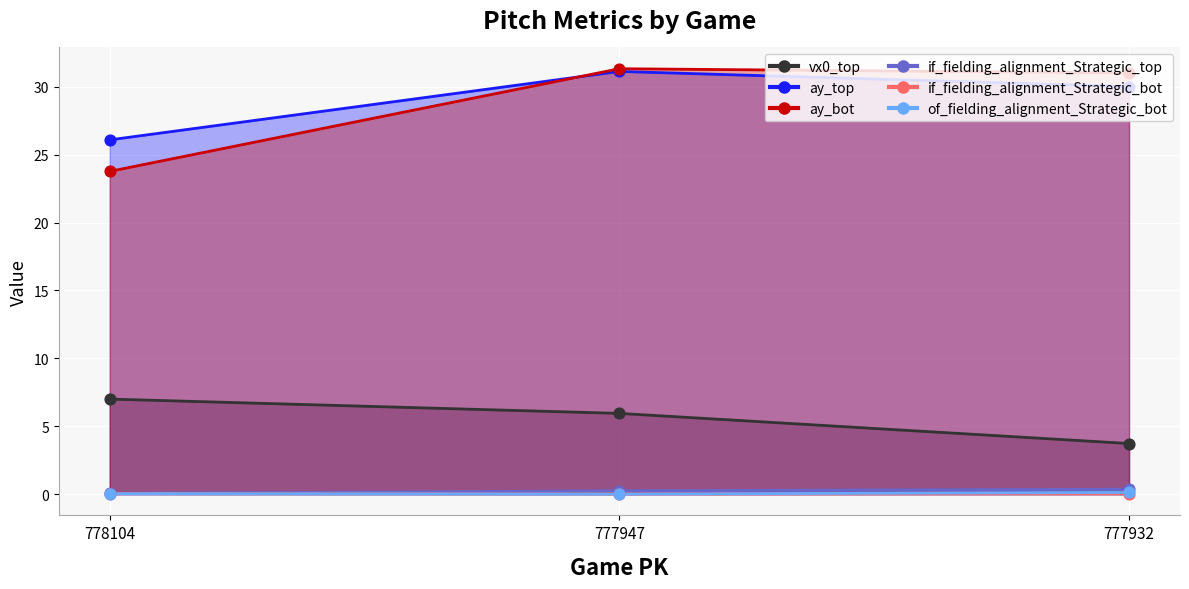

What are all the series names shown in the legend?

vx0_top, ay_top, ay_bot, if_fielding_alignment_Strategic_top, if_fielding_alignment_Strategic_bot, of_fielding_alignment_Strategic_bot